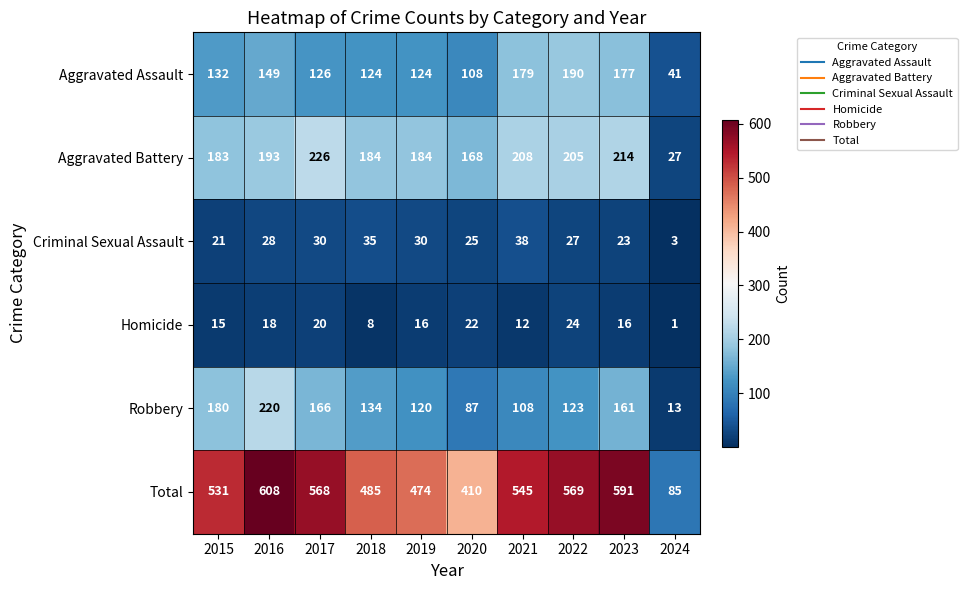

What is the total value across all series at 2020?

820